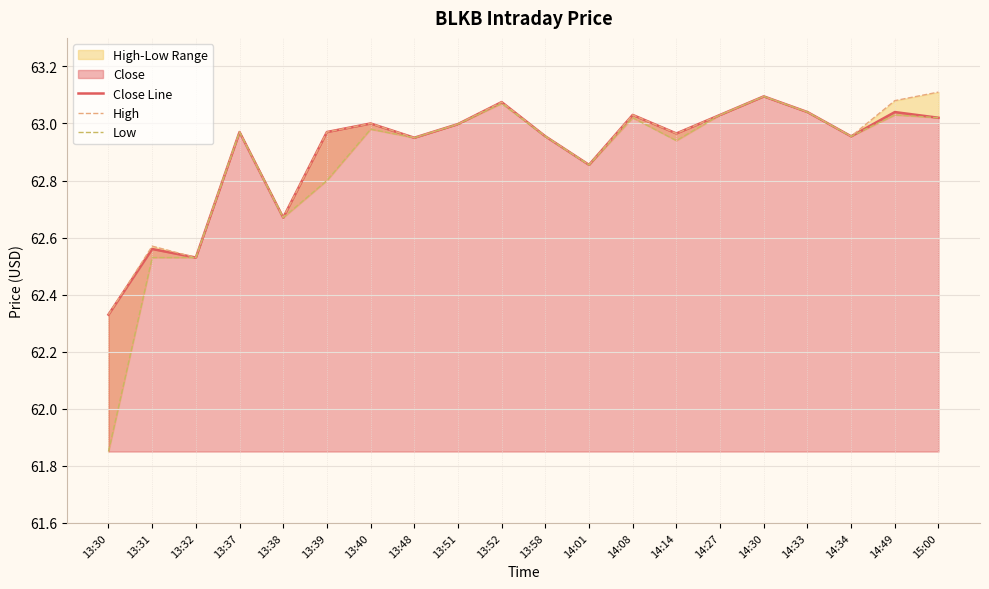

Does the chart display data point markers on the line(s)?

No